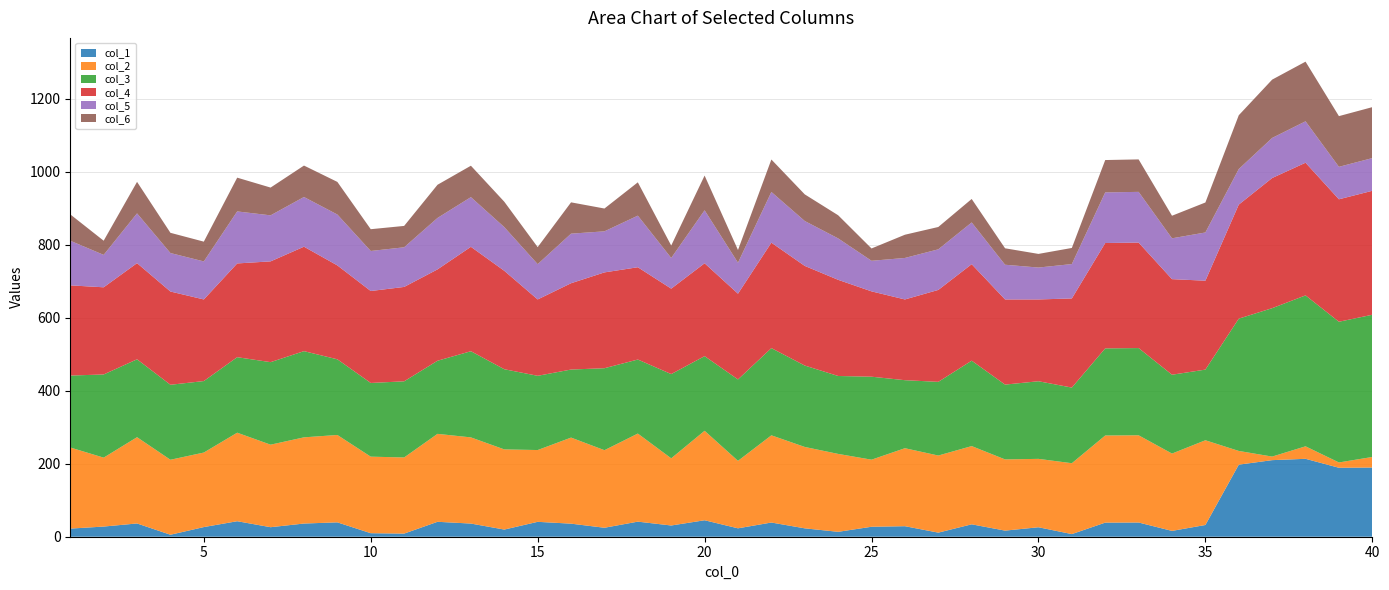

Reading left to right, what are all the values shown in this chart?

col_1: 1=22.2	2=27.8	3=36.3	4=5.4	5=26.4	6=42.5	7=26.1	8=36.1	9=39.4	10=9.7	11=8.6	12=40.9	13=36.1	14=19.6	15=40.8	16=35.8	17=24.6	18=41.3	19=30.8	20=45.1	21=23.0	22=38.9	23=23.0	24=13.4	25=27.3	26=28.8	27=11.2	28=34.0	29=16.7	30=25.9	31=7.2	32=38.6	33=38.9	34=16.0	35=32.1	36=197.4	37=209.8	38=213.4	39=188.9	40=189.6
col_2: 1=222.2	2=188.8	3=236.3	4=205.4	5=204.2	6=242.5	7=226.1	8=236.1	9=239.4	10=209.7	11=208.6	12=240.9	13=236.1	14=219.6	15=196.7	16=235.8	17=212.5	18=241.3	19=184.0	20=245.1	21=184.8	22=238.9	23=223.0	24=213.4	25=183.8	26=213.6	27=211.2	28=214.3	29=195.1	30=187.4	31=194.2	32=238.6	33=238.9	34=211.8	35=232.1	36=37.6	37=9.8	38=34.2	39=14.5	40=28.9
col_3: 1=197.1	2=227.8	3=213.4	4=205.4	5=195.8	6=206.8	7=226.1	8=236.1	9=207.3	10=201.9	11=208.6	12=200.3	13=236.1	14=219.6	15=203.3	16=186.4	17=224.6	18=202.8	19=230.8	20=204.4	21=223.0	22=238.9	23=223.0	24=213.4	25=227.3	26=186.4	27=201.8	28=234.0	29=204.9	30=212.6	31=207.2	32=238.6	33=238.9	34=216.0	35=193.5	36=362.4	37=406.5	38=413.4	39=385.5	40=389.6
col_4: 1=247.1	2=238.8	3=263.4	4=255.4	5=223.6	6=256.8	7=276.1	8=286.1	9=257.3	10=251.9	11=258.6	12=250.3	13=286.1	14=269.6	15=209.2	16=236.4	17=262.5	18=252.8	19=234.0	20=254.4	21=234.8	22=288.9	23=273.0	24=263.4	25=233.8	26=221.2	27=251.8	28=264.3	29=233.3	30=224.1	31=244.2	32=288.6	33=288.9	34=261.8	35=243.5	36=312.4	37=356.5	38=363.4	39=335.5	40=339.6
col_5: 1=122.2	2=88.8	3=136.3	4=105.4	5=104.2	6=142.5	7=126.1	8=136.1	9=139.4	10=109.7	11=108.6	12=140.9	13=136.1	14=119.6	15=96.7	16=135.8	17=112.5	18=141.3	19=84.0	20=145.1	21=84.8	22=138.9	23=123.0	24=113.4	25=83.8	26=113.6	27=111.2	28=114.3	29=95.1	30=87.4	31=94.2	32=138.6	33=138.9	34=111.8	35=132.1	36=97.4	37=109.8	38=113.4	39=88.9	40=89.6
col_6: 1=72.2	2=38.8	3=86.3	4=55.4	5=54.2	6=92.5	7=76.1	8=86.1	9=89.4	10=59.7	11=58.6	12=90.9	13=86.1	14=69.6	15=46.7	16=85.8	17=62.5	18=91.3	19=34.0	20=95.1	21=34.8	22=88.9	23=73.0	24=63.4	25=33.8	26=63.6	27=61.2	28=64.3	29=45.1	30=37.4	31=44.2	32=88.6	33=88.9	34=61.8	35=82.1	36=147.4	37=159.8	38=163.4	39=138.9	40=139.6